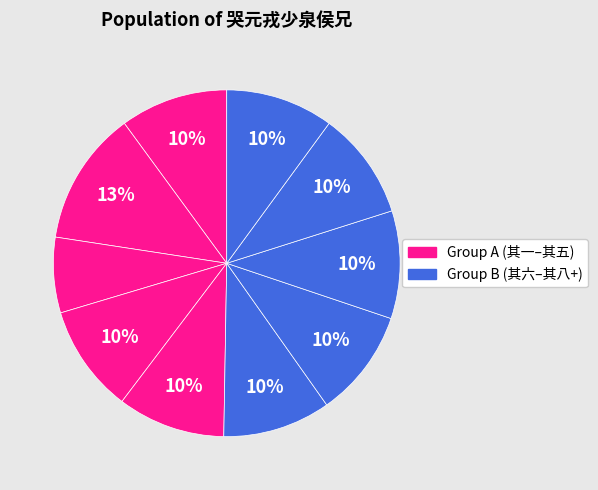

Is there a majority slice in this chart?

No